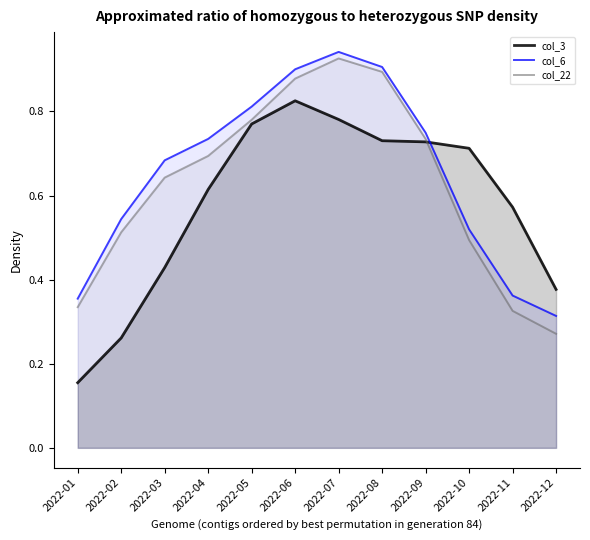

Where do col_3 and col_6 first cross each other?

2022-09 and 2022-10